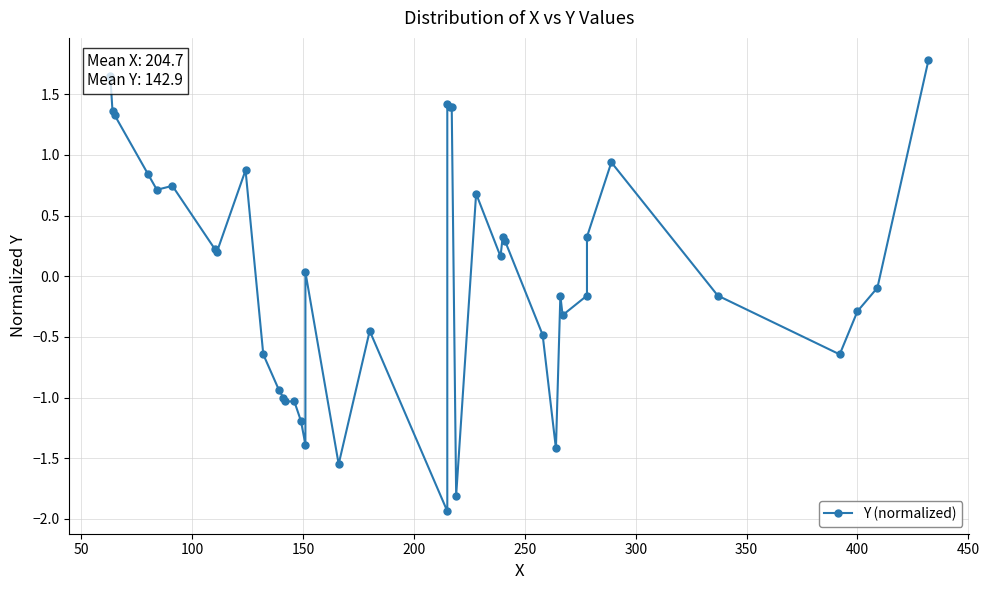

What is the value of the 20th point from the left?

-1.9